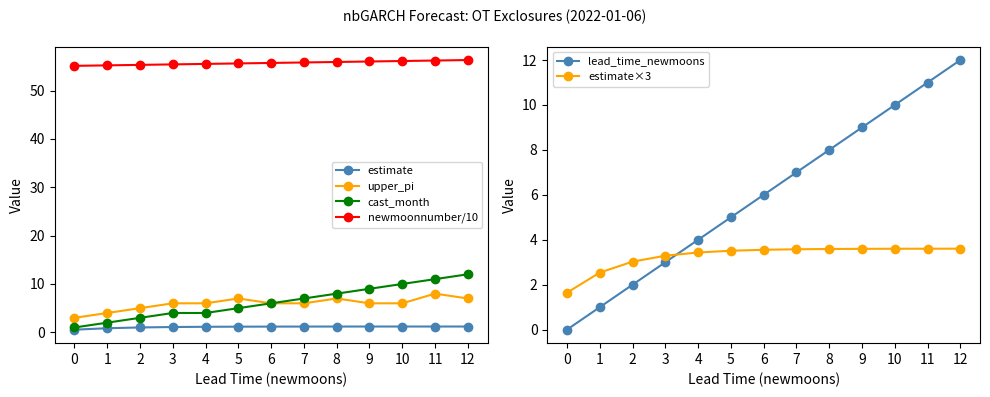

Rank the series at 11 from highest to lowest value.

newmoonnumber/10, cast_month, lead_time_newmoons, upper_pi, estimate×3, estimate